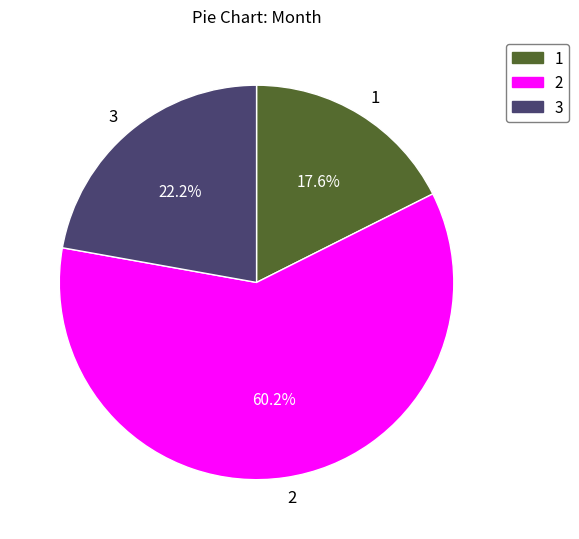

Which slice is the smallest?

1